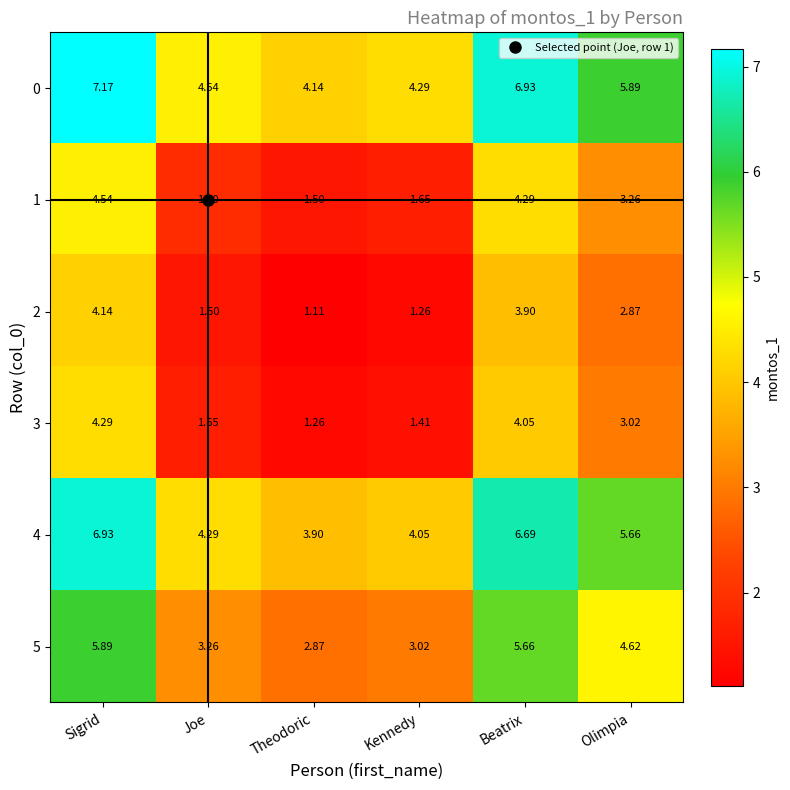

List the series in order of their peak value, lowest first.

2, 3, 1, 5, 4, 0